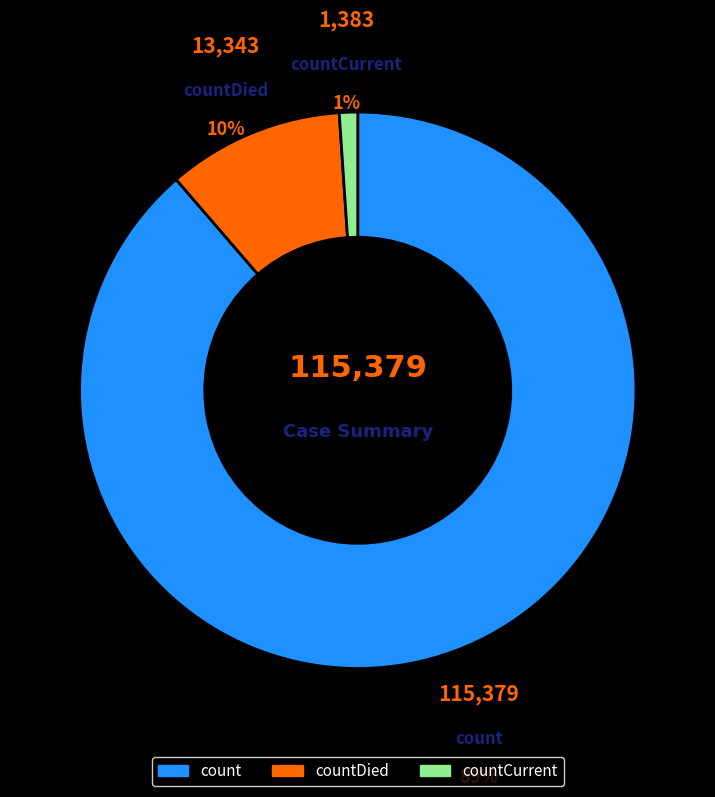

Does any single category account for the majority?

Yes